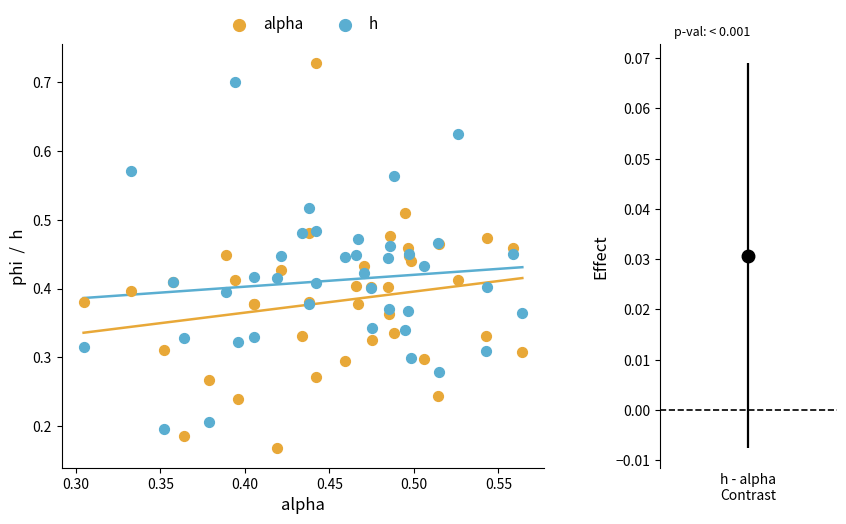

Which series has the largest Y range (max minus min)?

alpha